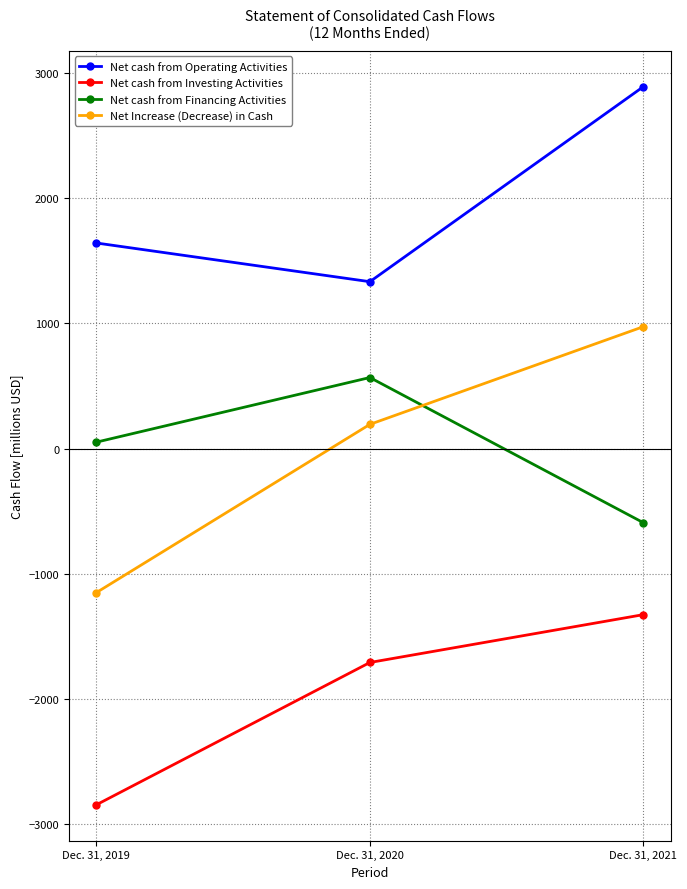

Is it true that Net cash from Investing Activities equals -2291 at Dec. 31, 2020?

False